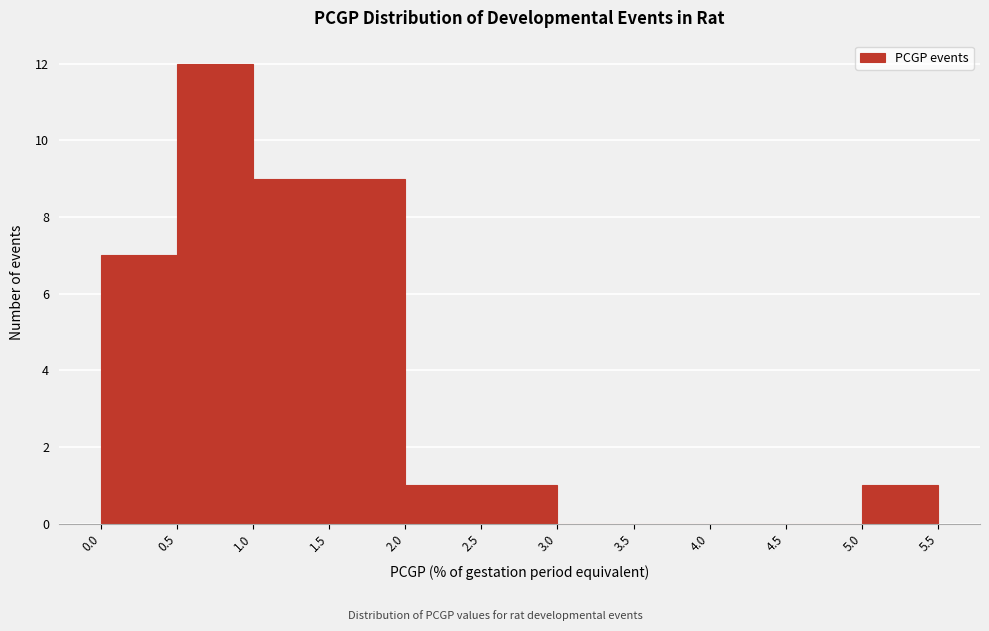

Reading left to right, transcribe this chart: for each bar, give the range it covers on the x-axis and its height. The values are not printed on the chart, so give them approximately, as read against the axis.

0.0 to 0.5: 7
0.5 to 1.0: 12
1.0 to 1.5: 9
1.5 to 2.0: 9
2.0 to 2.5: 1
2.5 to 3.0: 1
3.0 to 3.5: 0
3.5 to 4.0: 0
4.0 to 4.5: 0
4.5 to 5.0: 0
5.0 to 5.5: 1